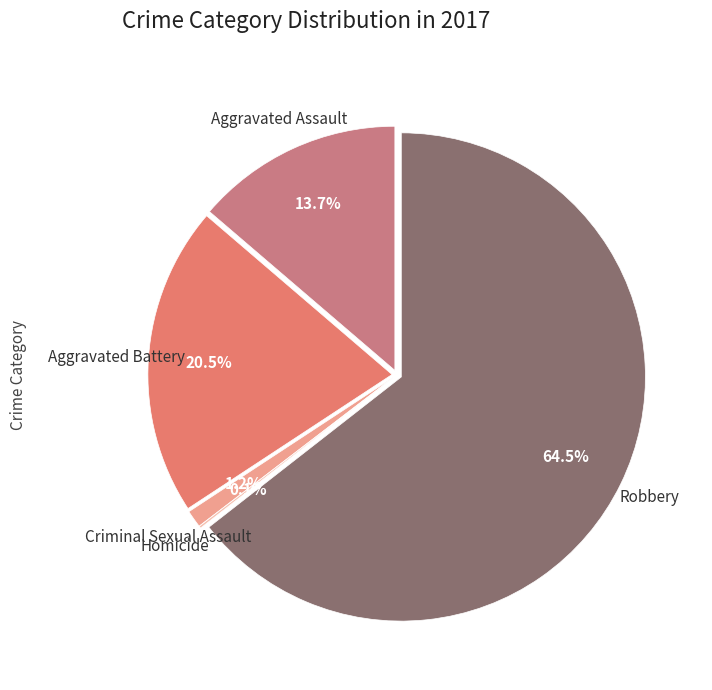

Rank the categories by value from lowest to highest.

Homicide, Criminal Sexual Assault, Aggravated Assault, Aggravated Battery, Robbery